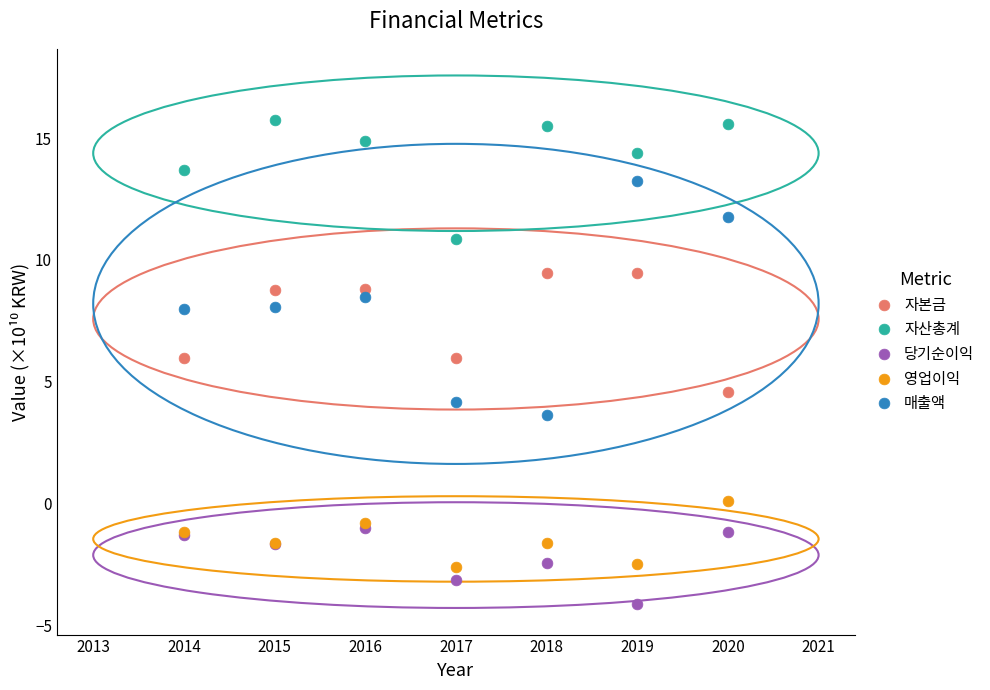

Which series contains the lowest Y value?

당기순이익